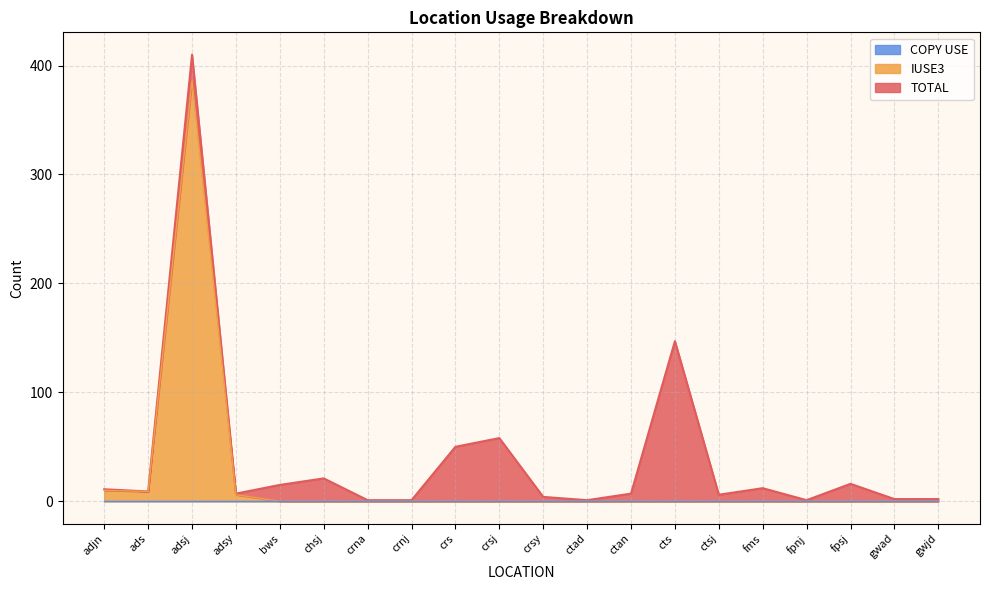

True or false: TOTAL and IUSE3 intersect in this chart.

False